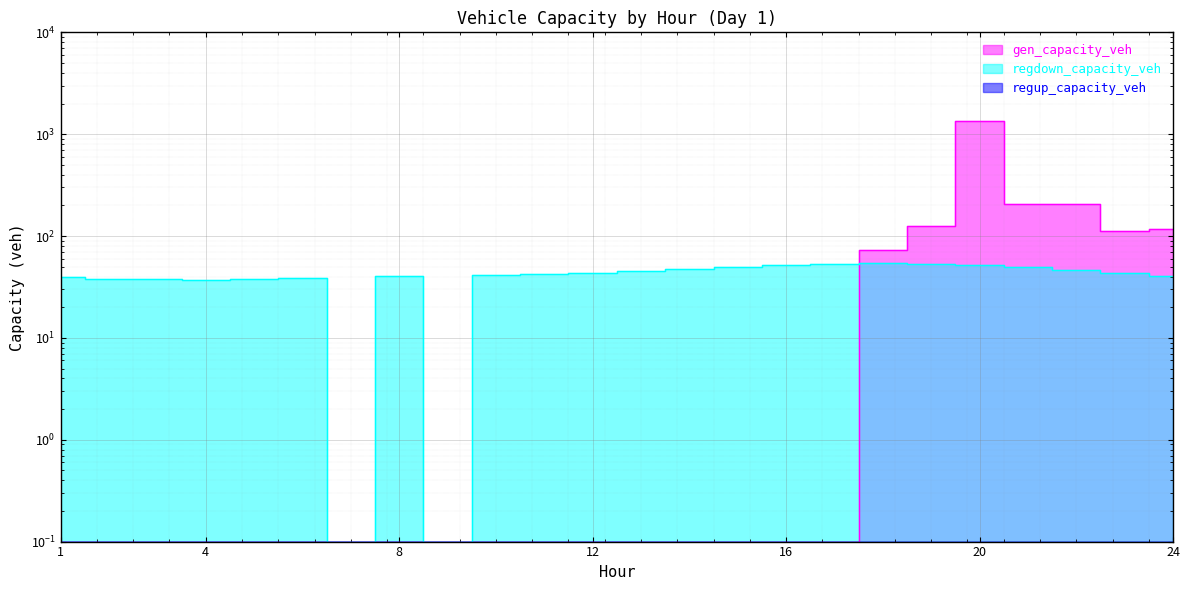

What is the highest value of the regdown_capacity_veh series?

53.8